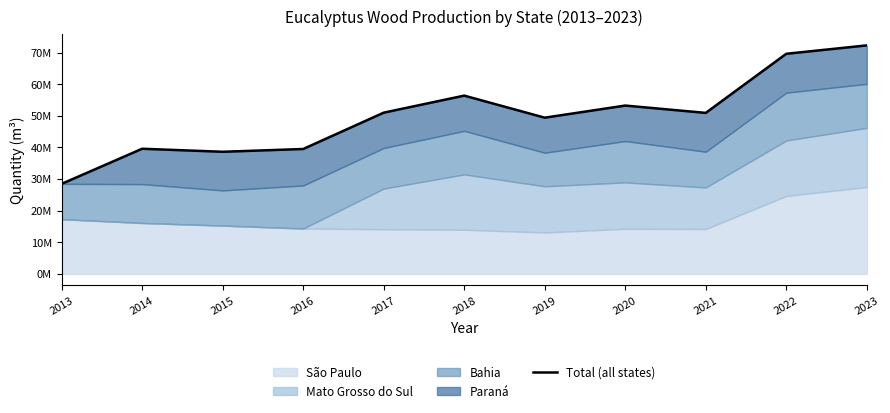

Which has a higher value, 2021 or 2016?

2021